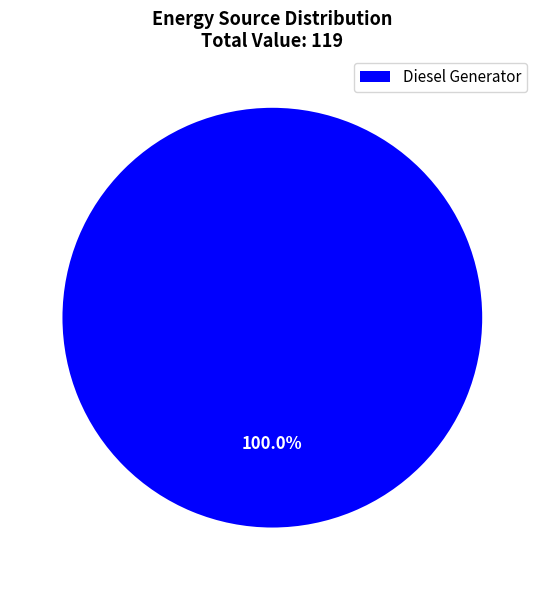

Which category accounts for the majority?

Diesel Generator